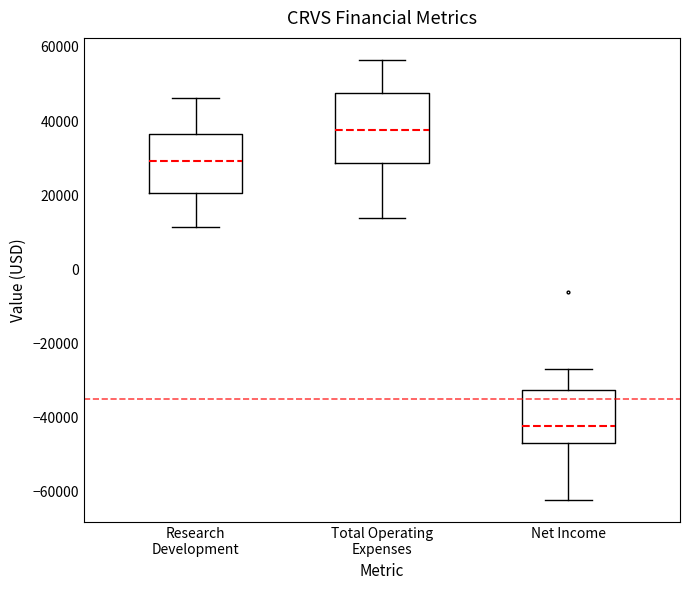

Reading left to right, read every box against the y-axis: the position of its median line, the range the box covers, and the ends of its whiskers. The values are not printed on the chart, so give them approximately, as read against the axis.

Research Development: median 30000, box 20000 to 36000, whiskers 12000 to 46000
Total Operating Expenses: median 38000, box 28000 to 48000, whiskers 14000 to 56000
Net Income: median -42000, box -46000 to -32000, whiskers -62000 to -26000